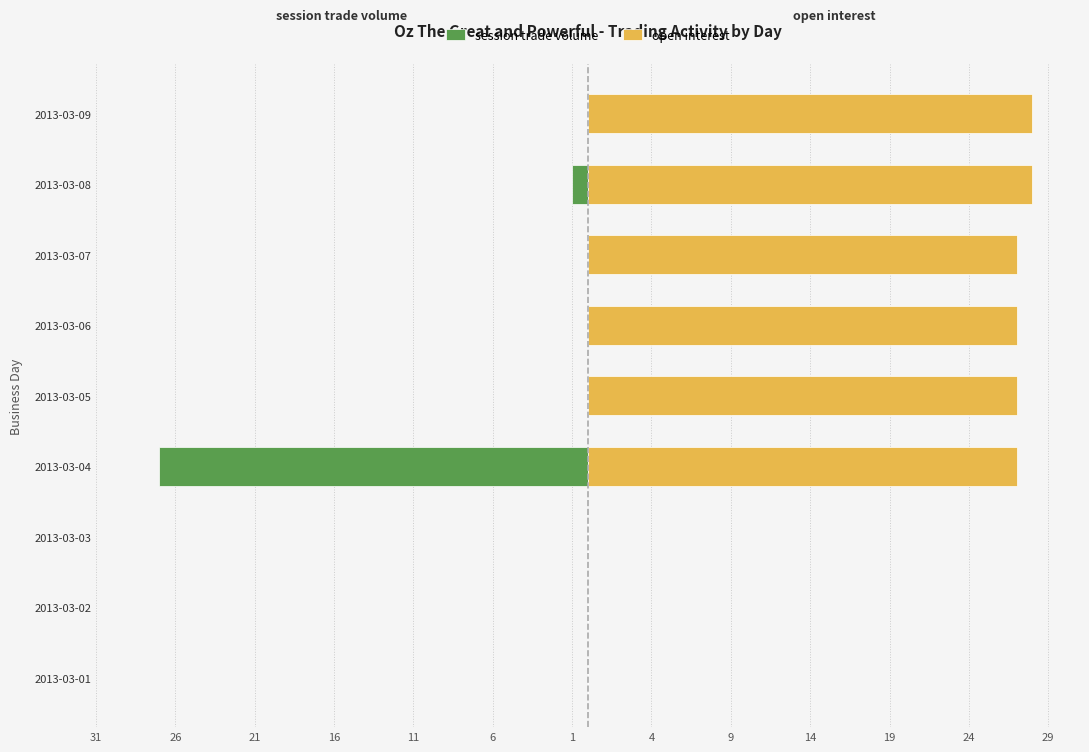

How many groups of bars are there?

9